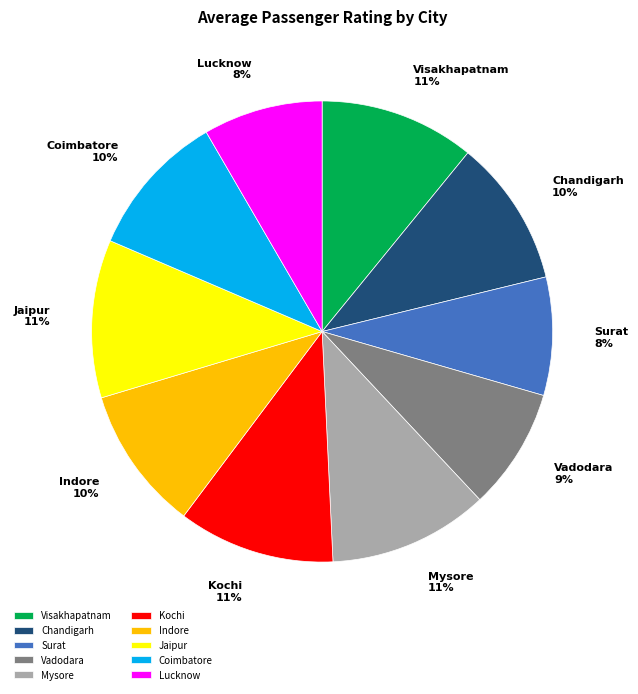

What percentage is the Vadodara slice, to the nearest percent?

9%